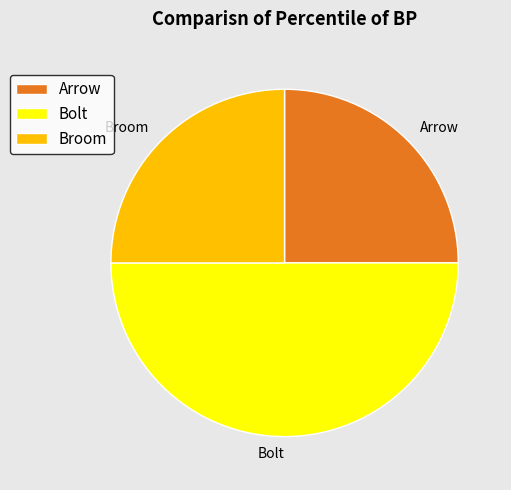

What is the largest slice in the pie chart?

Bolt